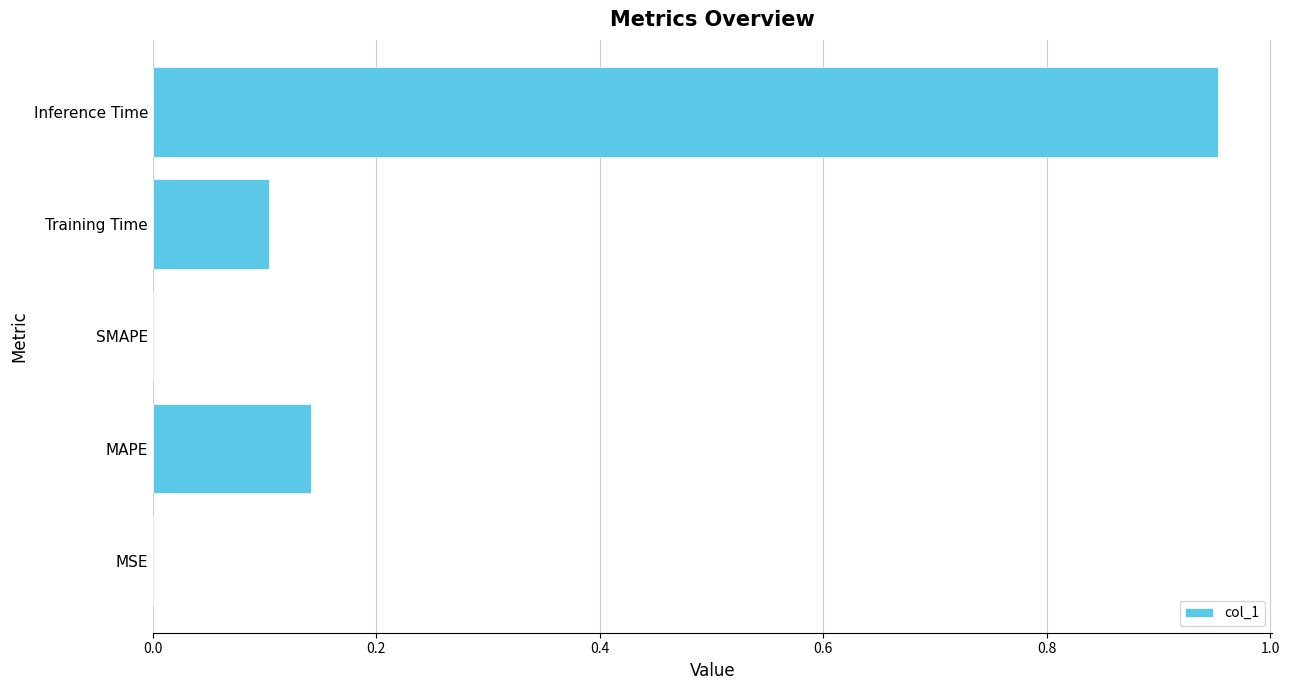

Which has a higher value, Inference Time or MAPE?

Inference Time